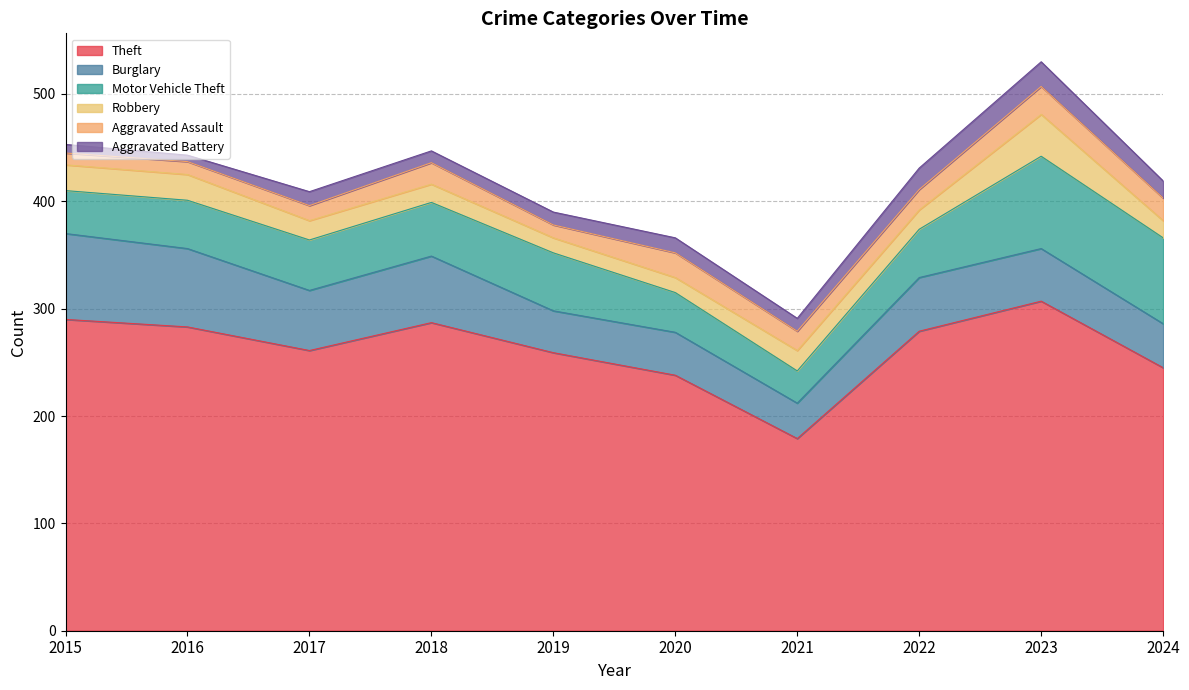

How many times do Aggravated Battery and Robbery cross each other?

2